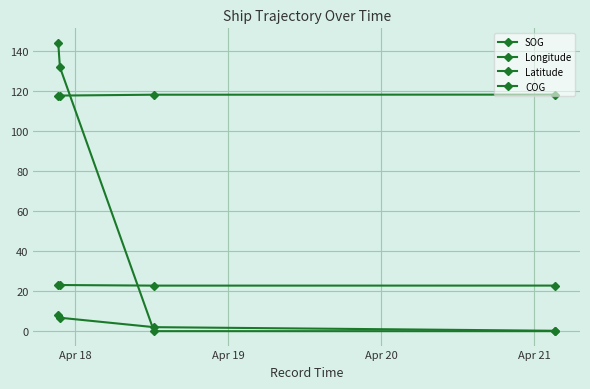

How many distinct data groups are displayed?

4